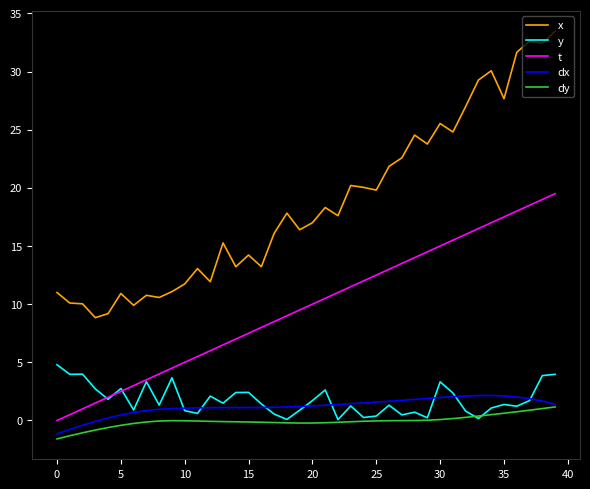

What is the highest value of the y series?

4.8